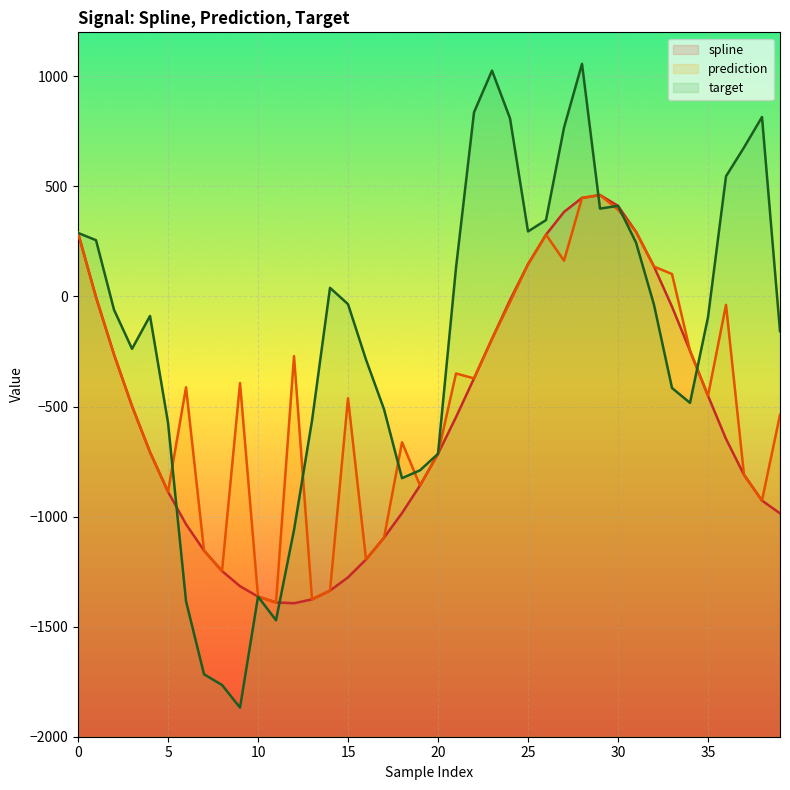

True or false: spline and prediction intersect in this chart.

False